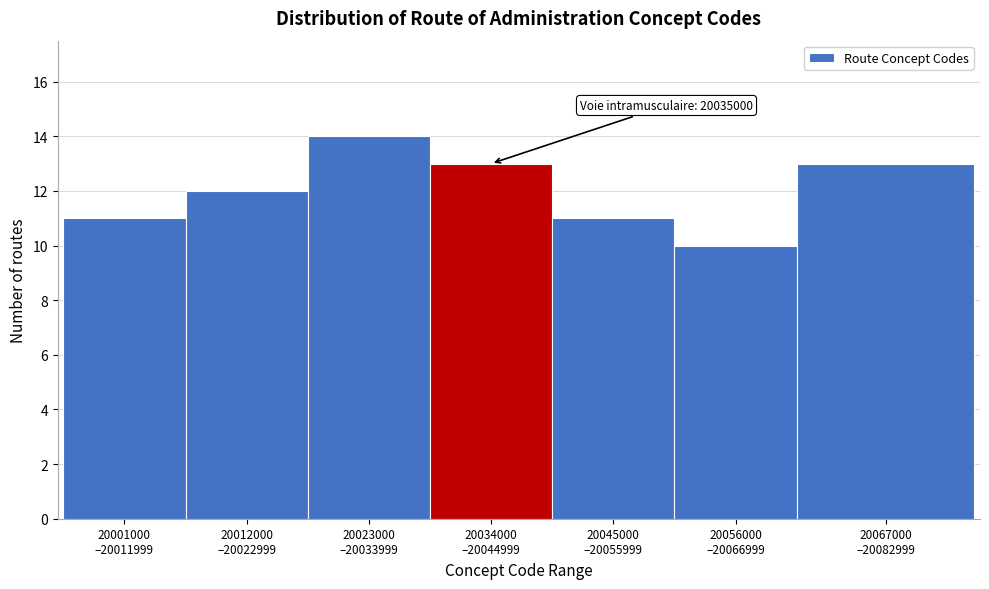

Reading right to left, what are all the values shown in this chart?

13	10	11	13	14	12	11